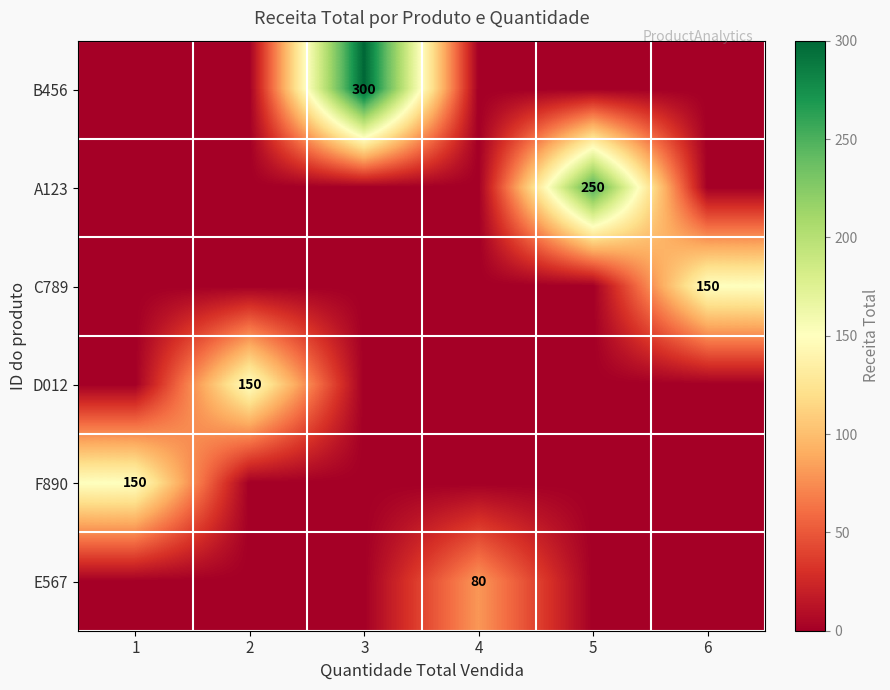

The F890 series shows 150 at 1. True or false?

True